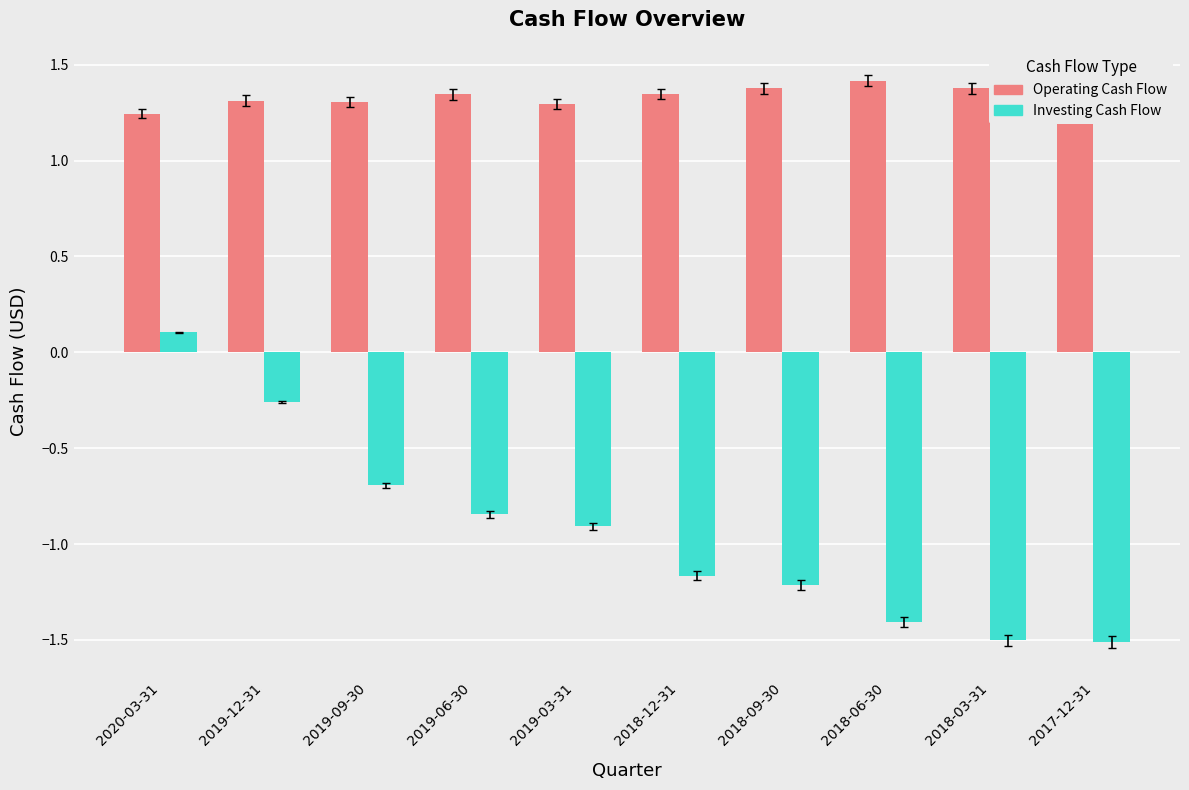

Between 2019-03-31 and 2017-12-31, which series saw the biggest shift?

Investing Cash Flow